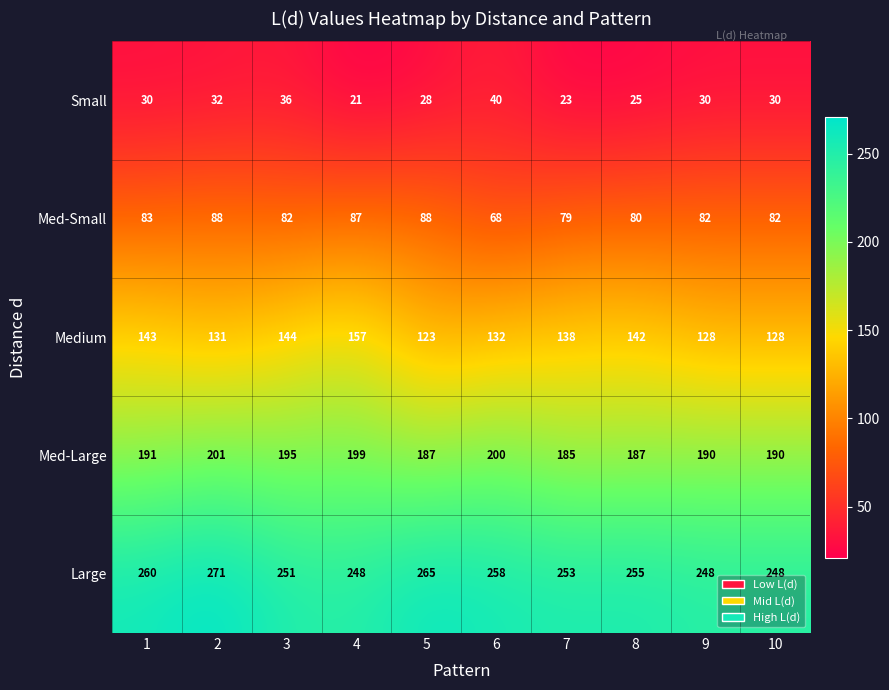

What is the approximate value of Med-Small at 2, to the nearest 5?

90